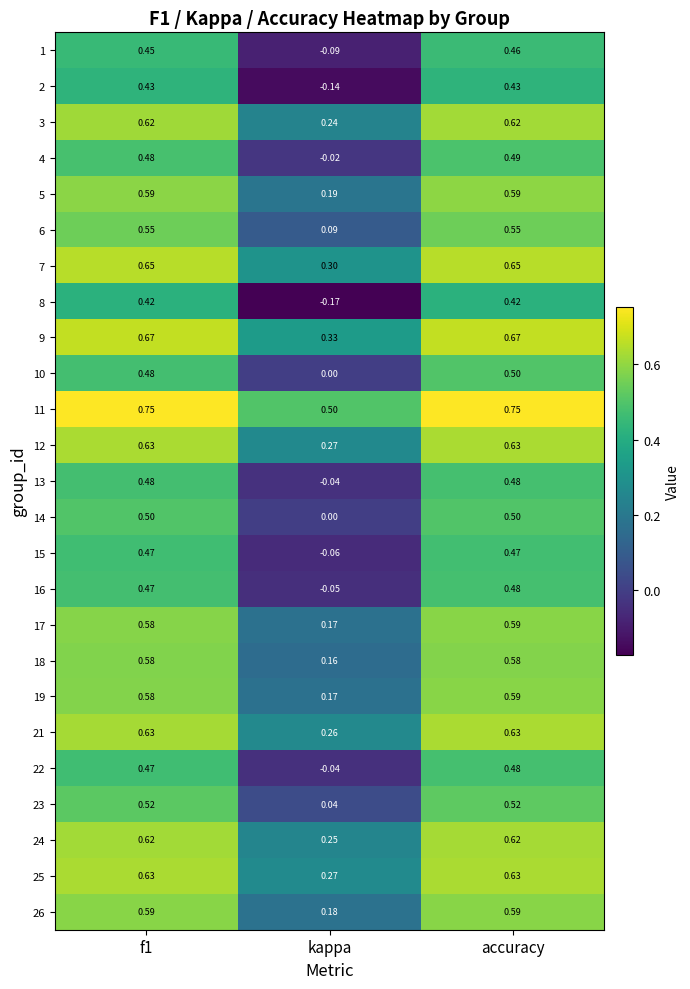

Count the number of data series in this chart.

25